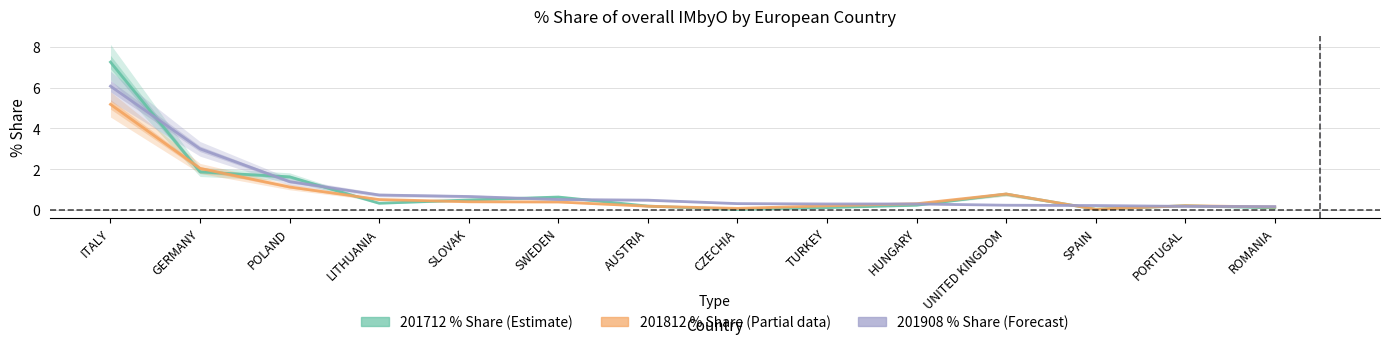

What is the maximum value for 201908_% Share?

6.1